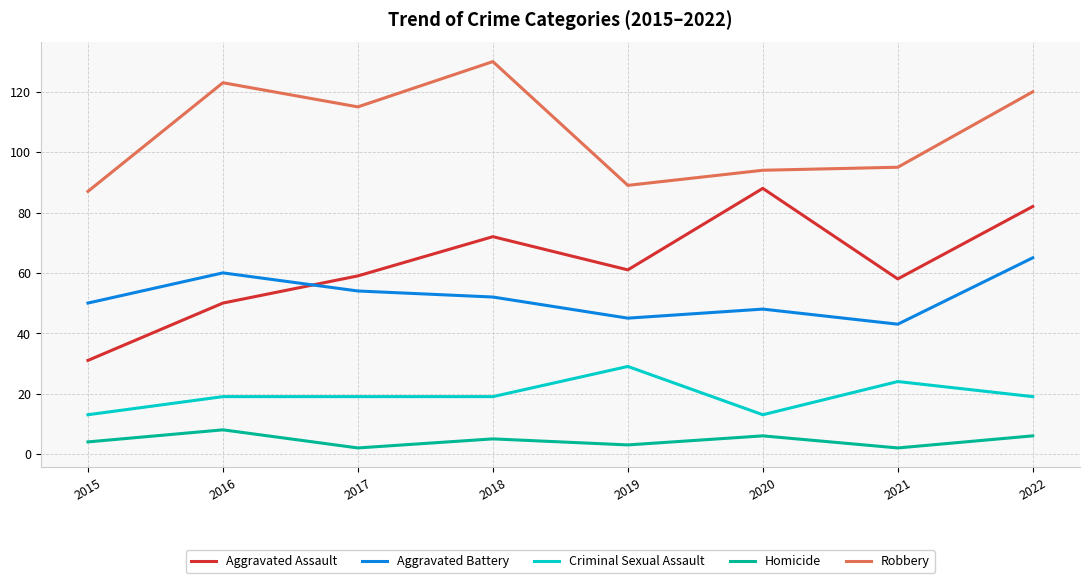

True or false: Robbery and Aggravated Assault intersect in this chart.

False